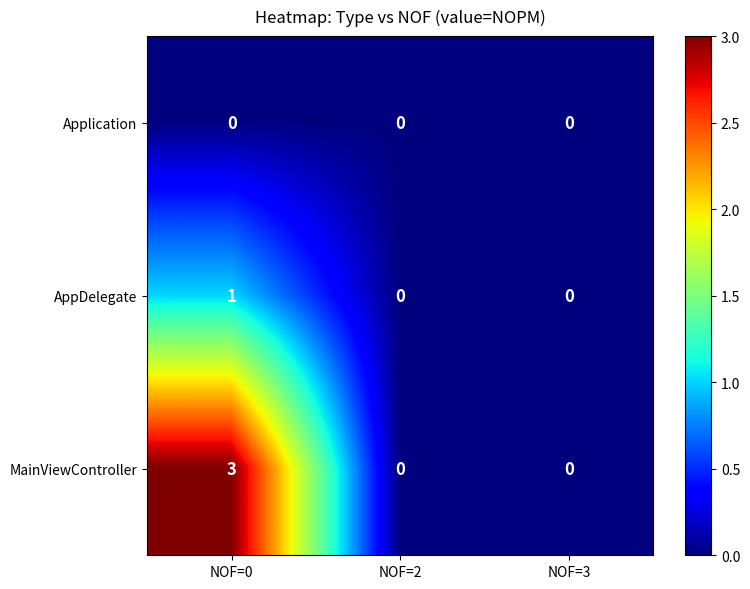

Reading left to right, list all the values displayed in this chart.

Application: 0	0	0
AppDelegate: 1	0	0
MainViewController: 3	0	0